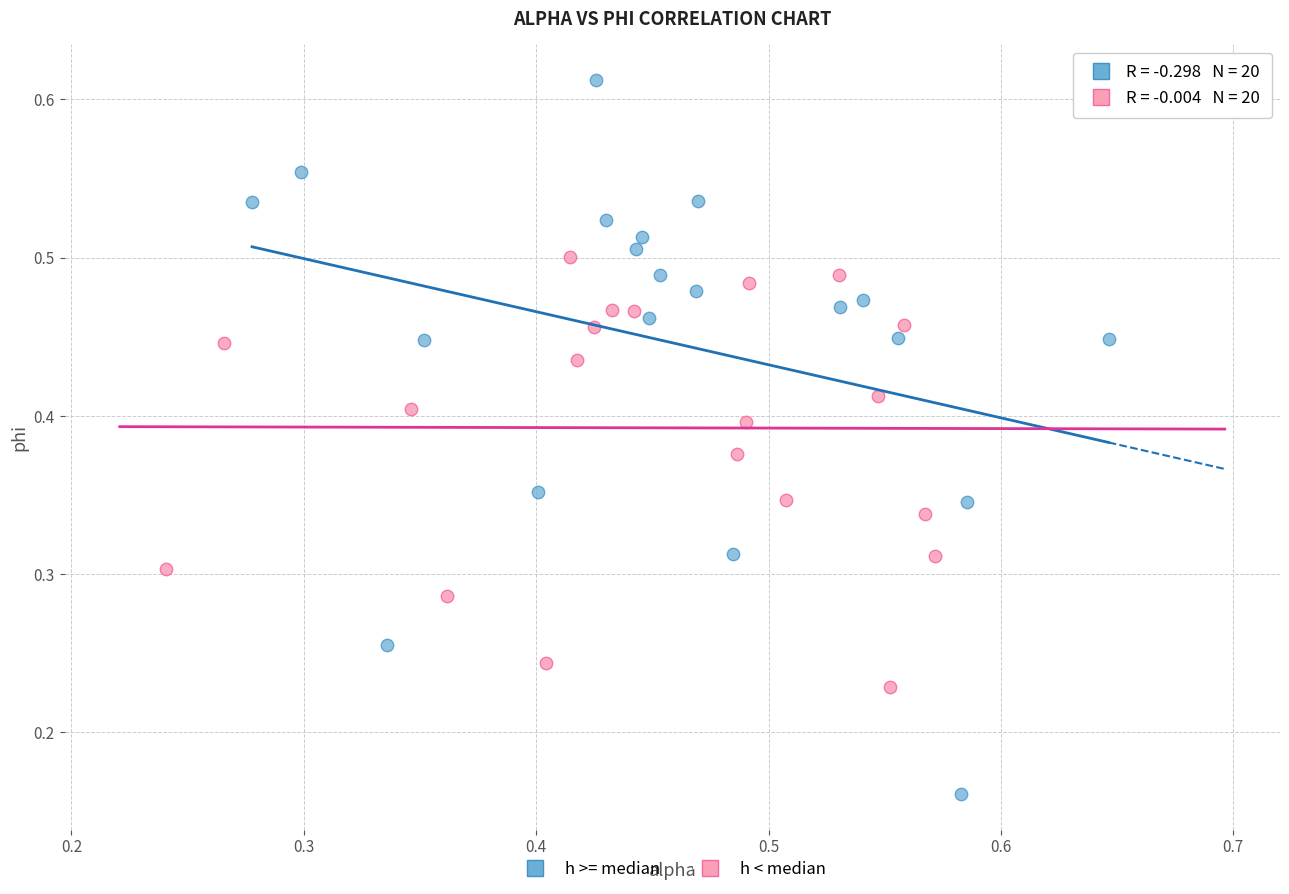

Which series contains the highest Y value?

h >= median